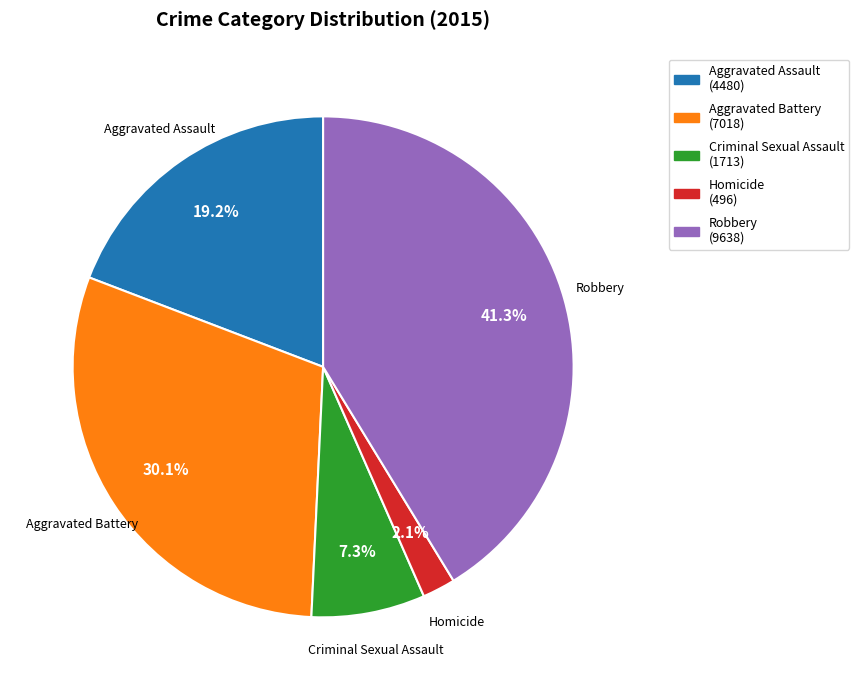

To the nearest percent, what is the difference between the largest and smallest slice percentages?

39%